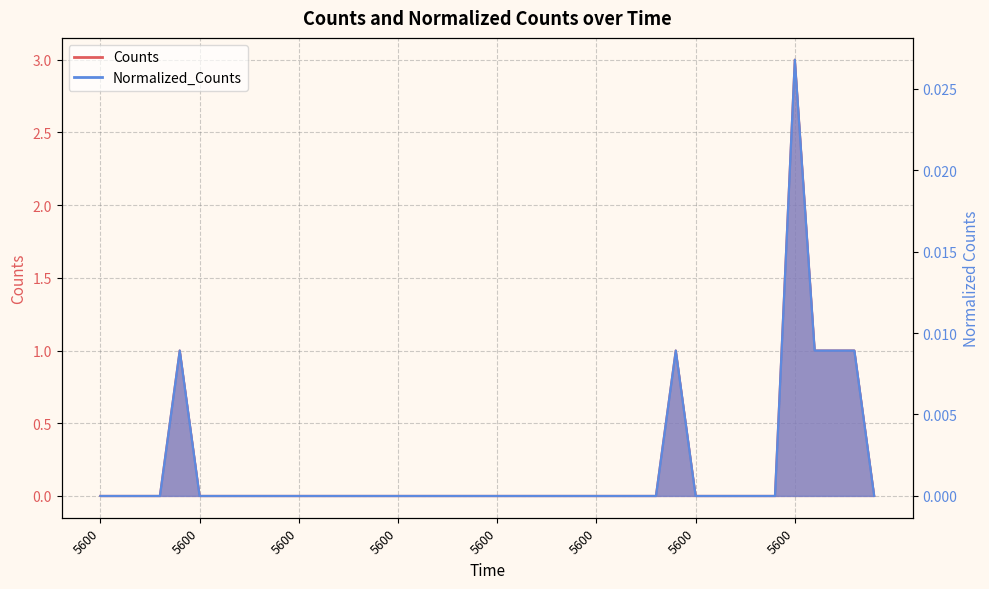

Rank the series by their maximum value, from lowest to highest.

Normalized_Counts, Counts